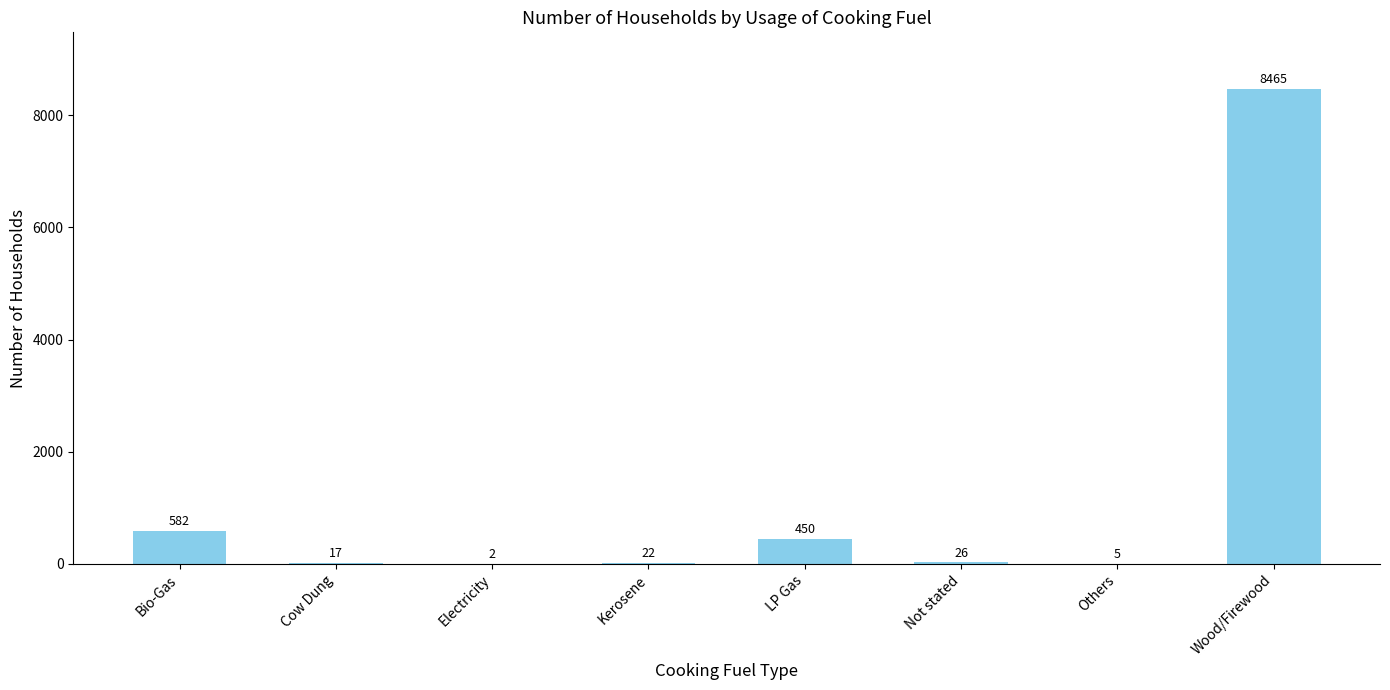

What is the change in value from Bio-Gas to Others?

-577